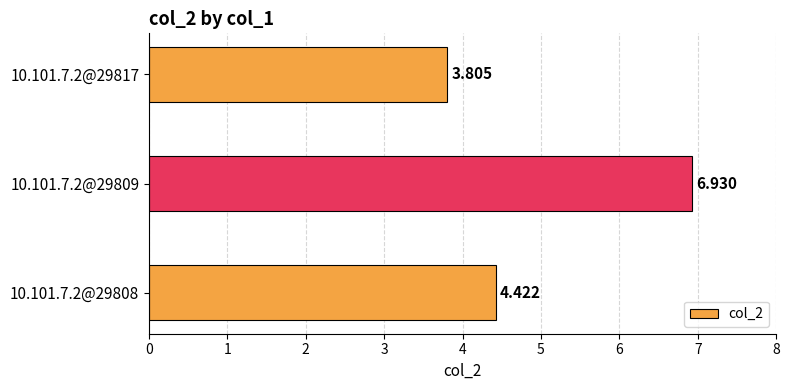

At which category does the chart reach its minimum across all series?

10.101.7.2@29817